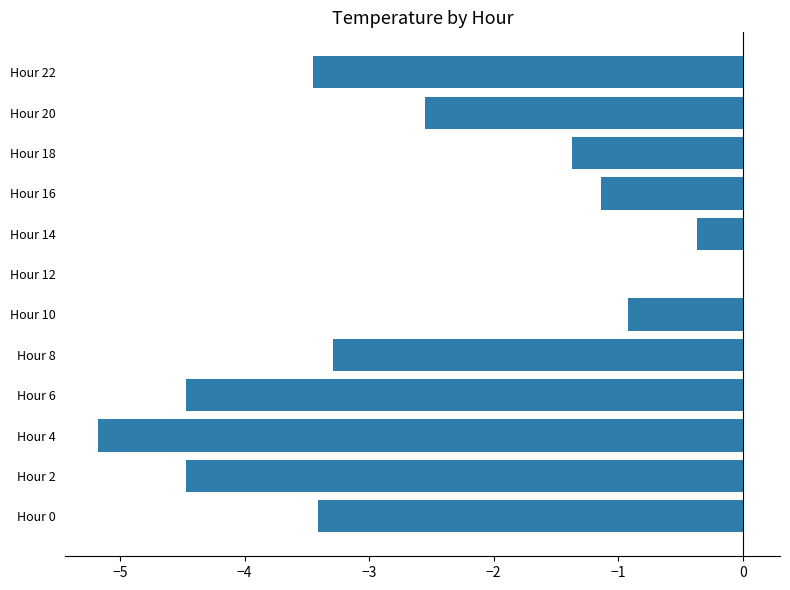

Which label corresponds to the largest value in the chart?

Hour 12